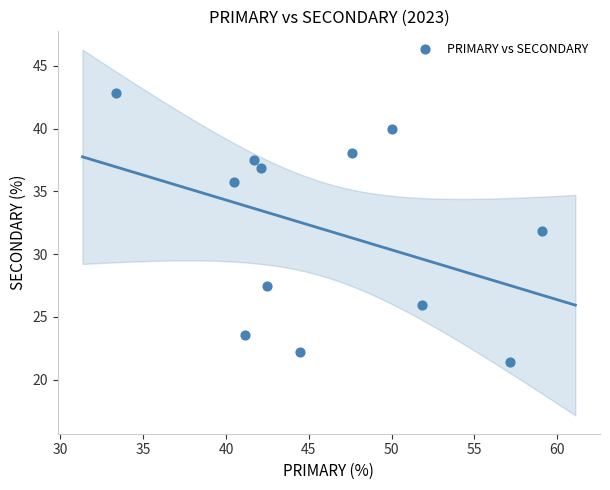

What is the range of Y values (max minus min)?

21.4